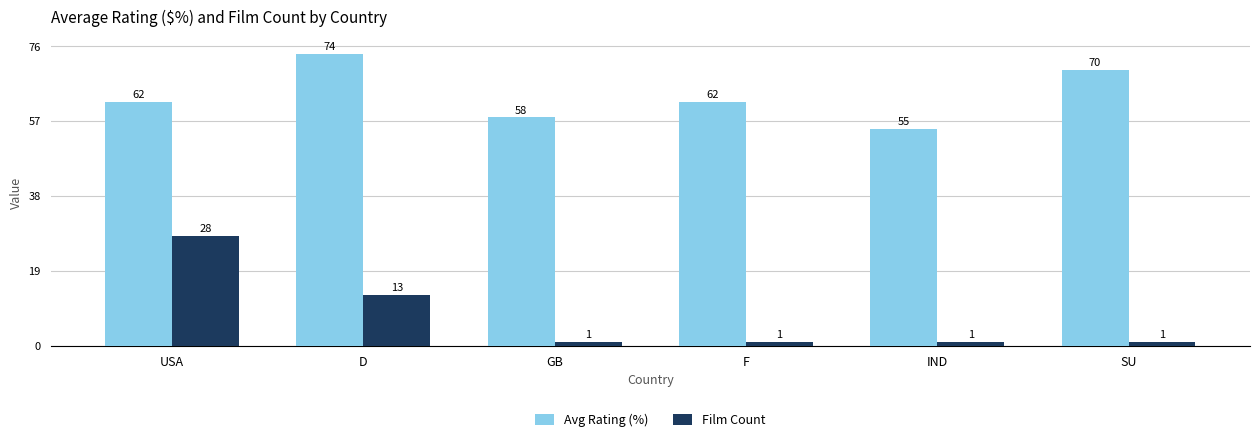

What position from the right is D?

5